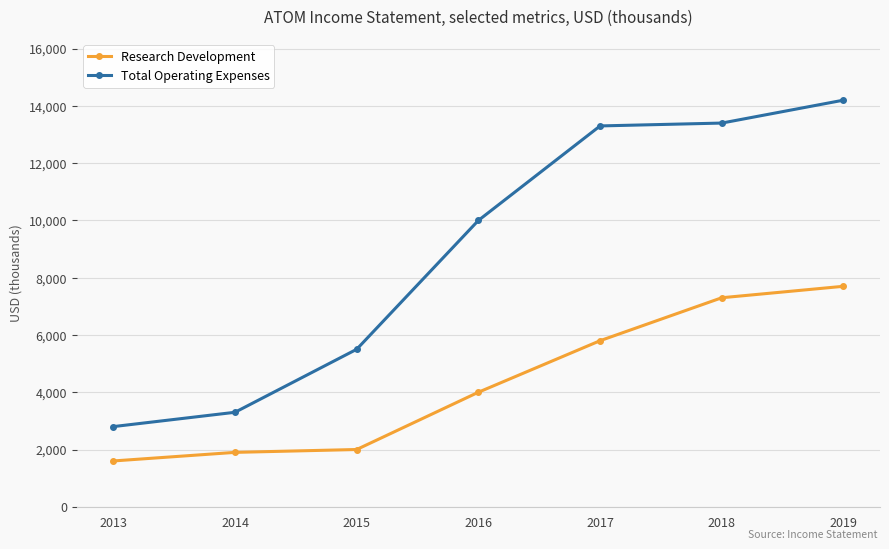

What is the difference between the highest and lowest values at 2019?

6500